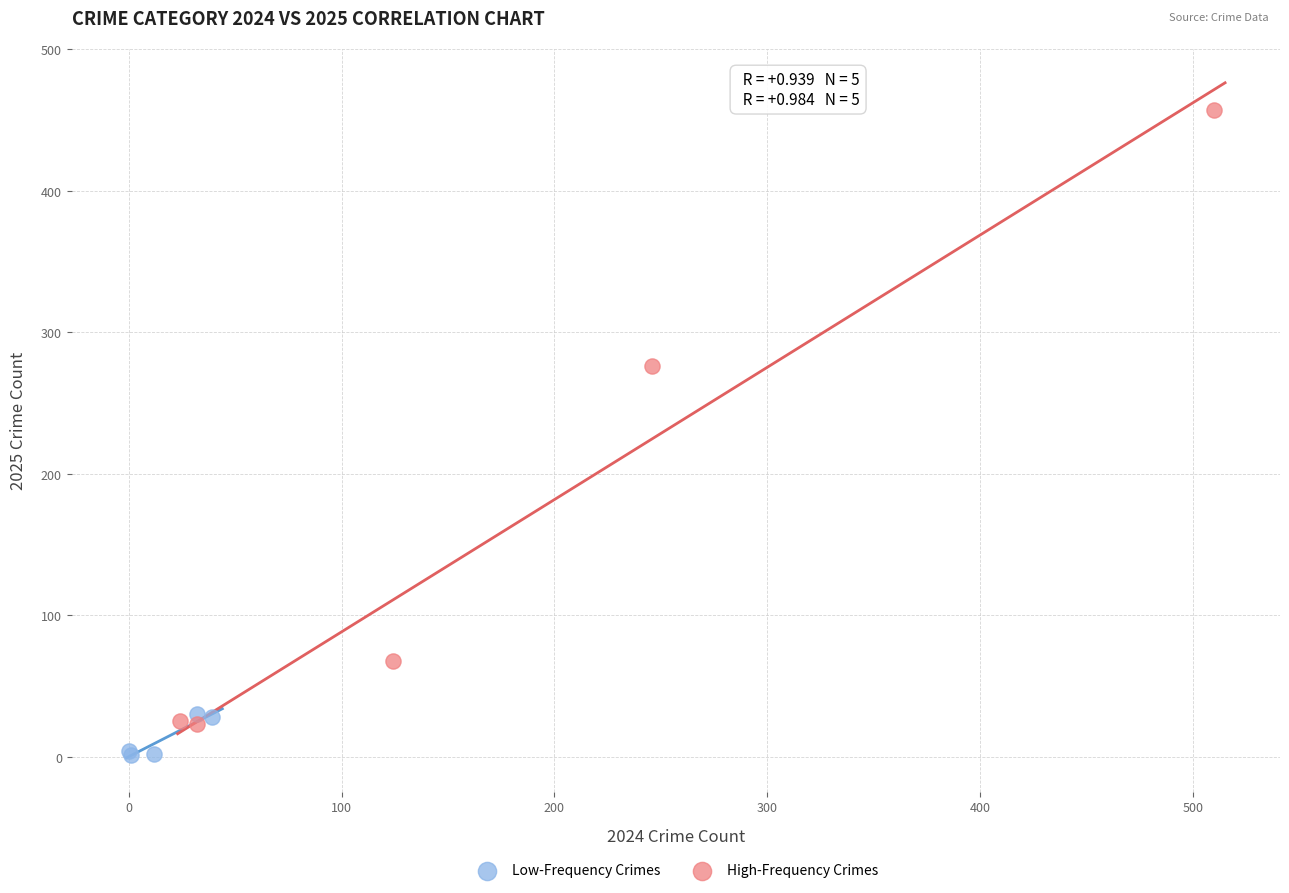

Which series reaches the maximum Y coordinate?

High-Frequency Crimes